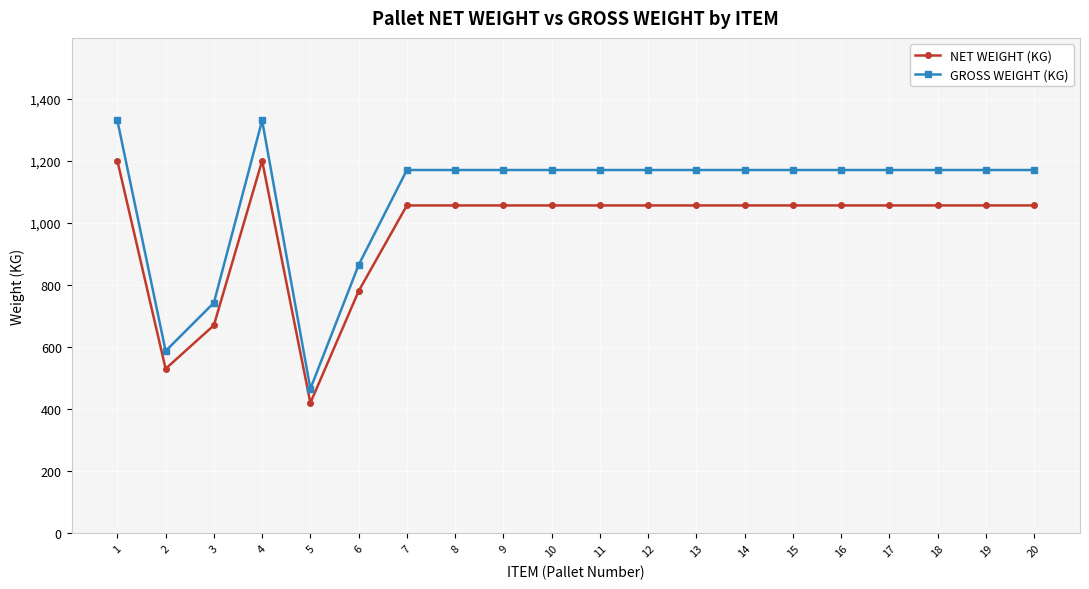

At which category does GROSS WEIGHT (KG) reach its first local valley?

2